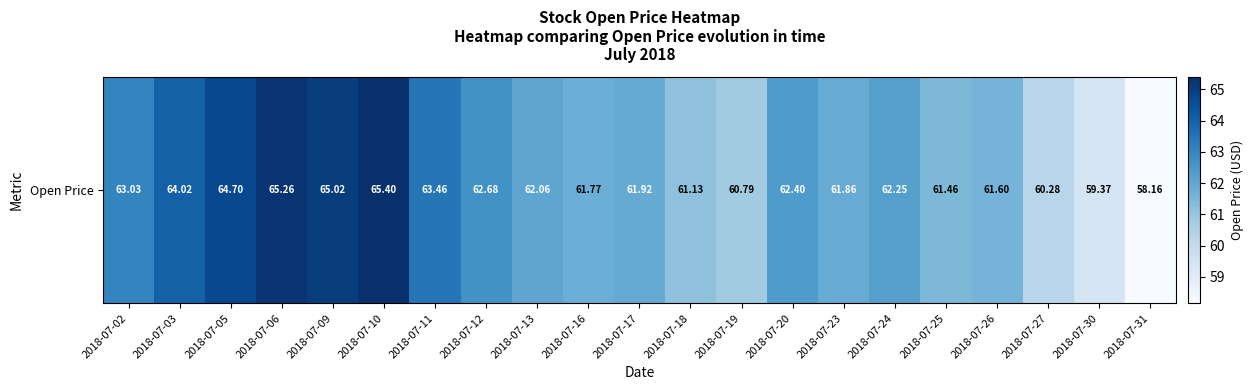

List the labels in order of value, largest first.

2018-07-10, 2018-07-06, 2018-07-09, 2018-07-05, 2018-07-03, 2018-07-11, 2018-07-02, 2018-07-12, 2018-07-20, 2018-07-24, 2018-07-13, 2018-07-17, 2018-07-23, 2018-07-16, 2018-07-26, 2018-07-25, 2018-07-18, 2018-07-19, 2018-07-27, 2018-07-30, 2018-07-31